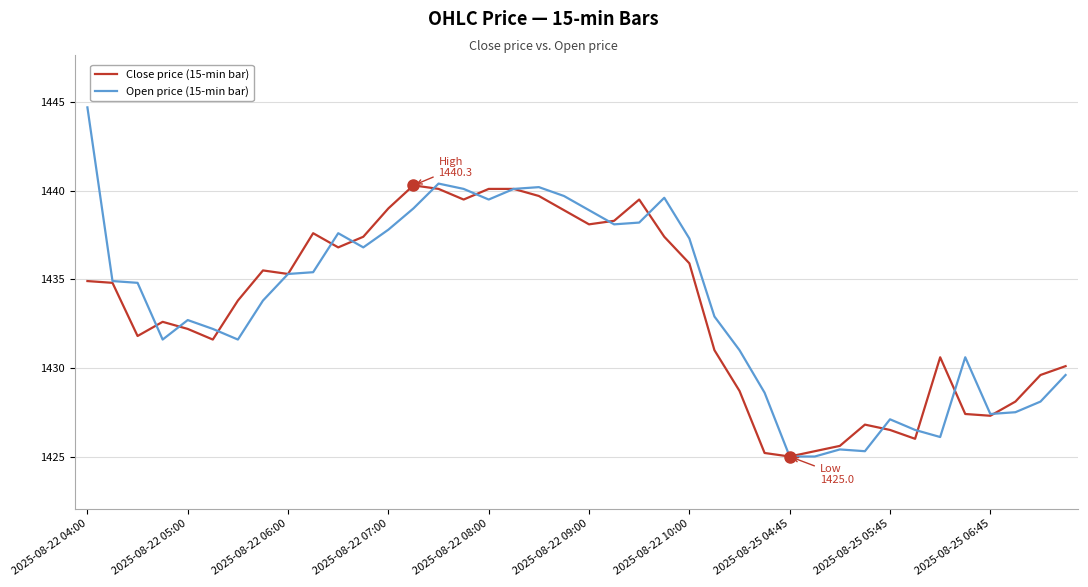

What is the difference between the second highest and minimum values in the Open price (15-min bar) series?

15.4